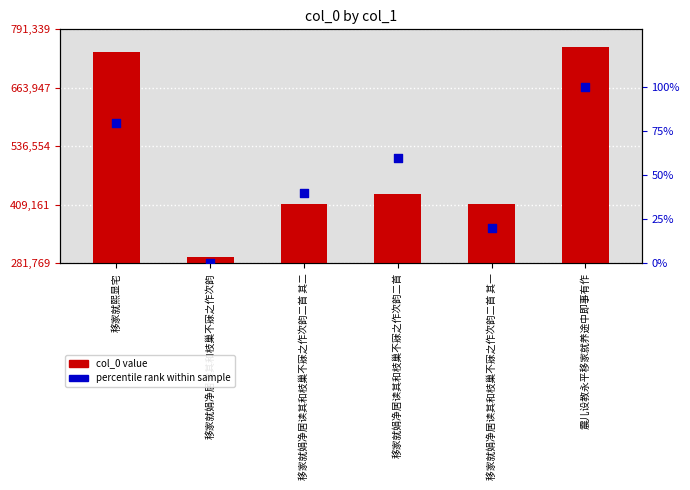

What are all the series names shown in the legend?

col_0 value, percentile rank